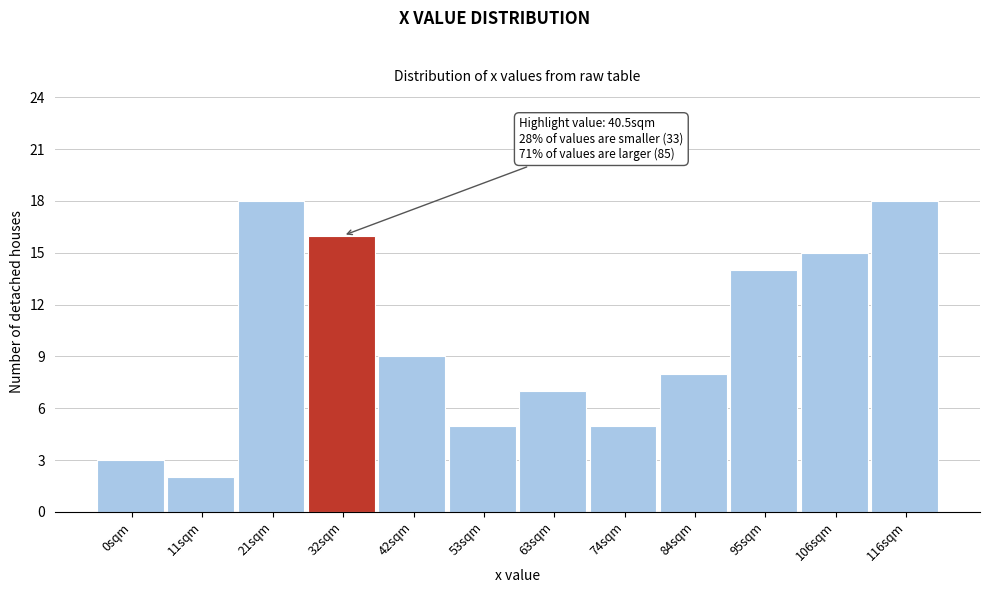

Reading left to right, what are all the values shown in this chart?

3	2	18	16	9	5	7	5	8	14	15	18